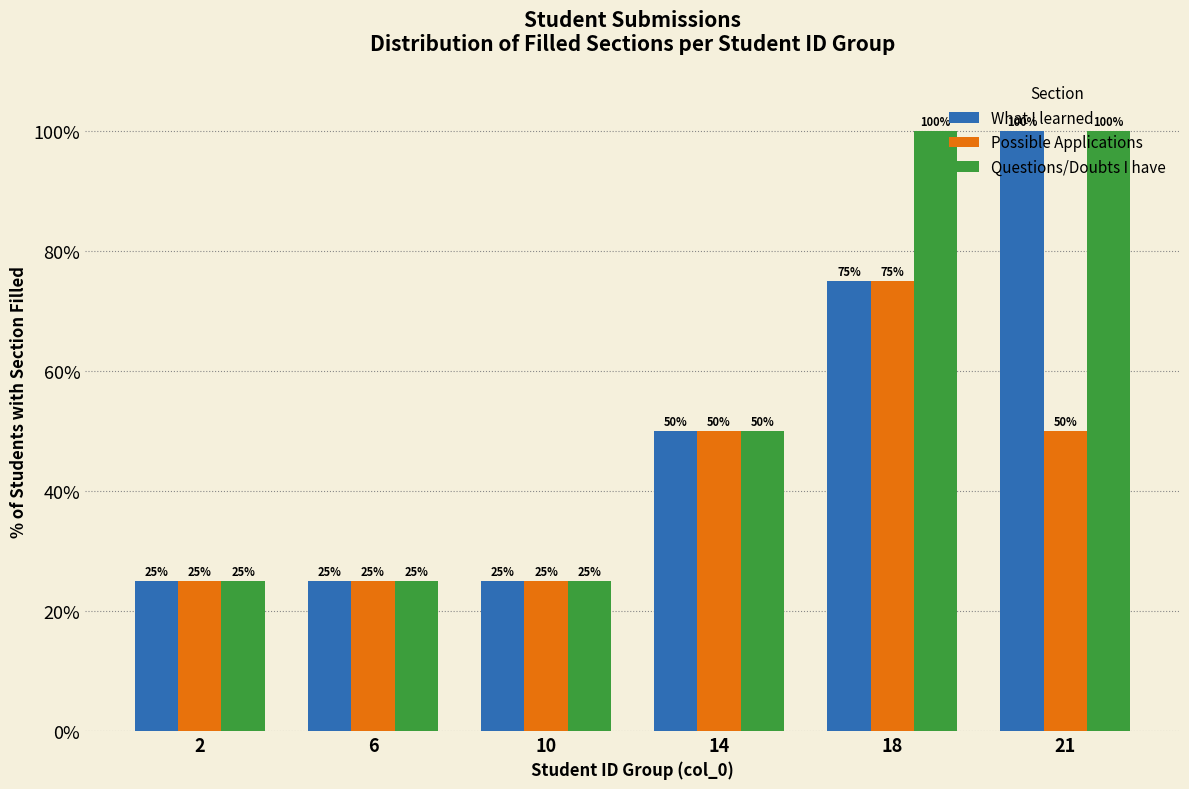

What is the maximum value shown in the chart?

100